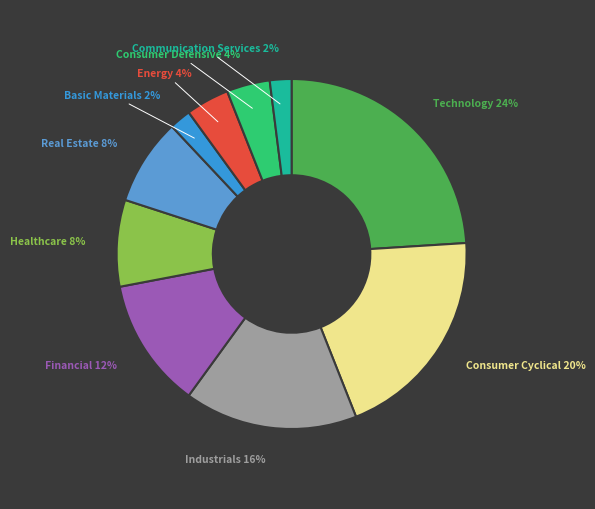

How many slices are in this pie chart?

10